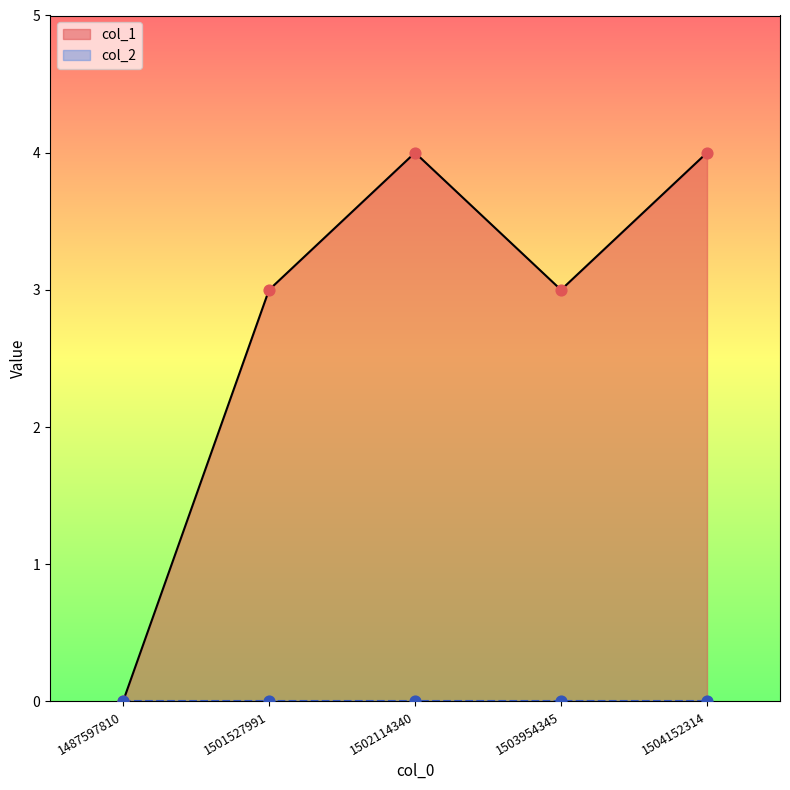

Approximately how many times larger is the value at 1504152314 compared to 1503954345?

1.3